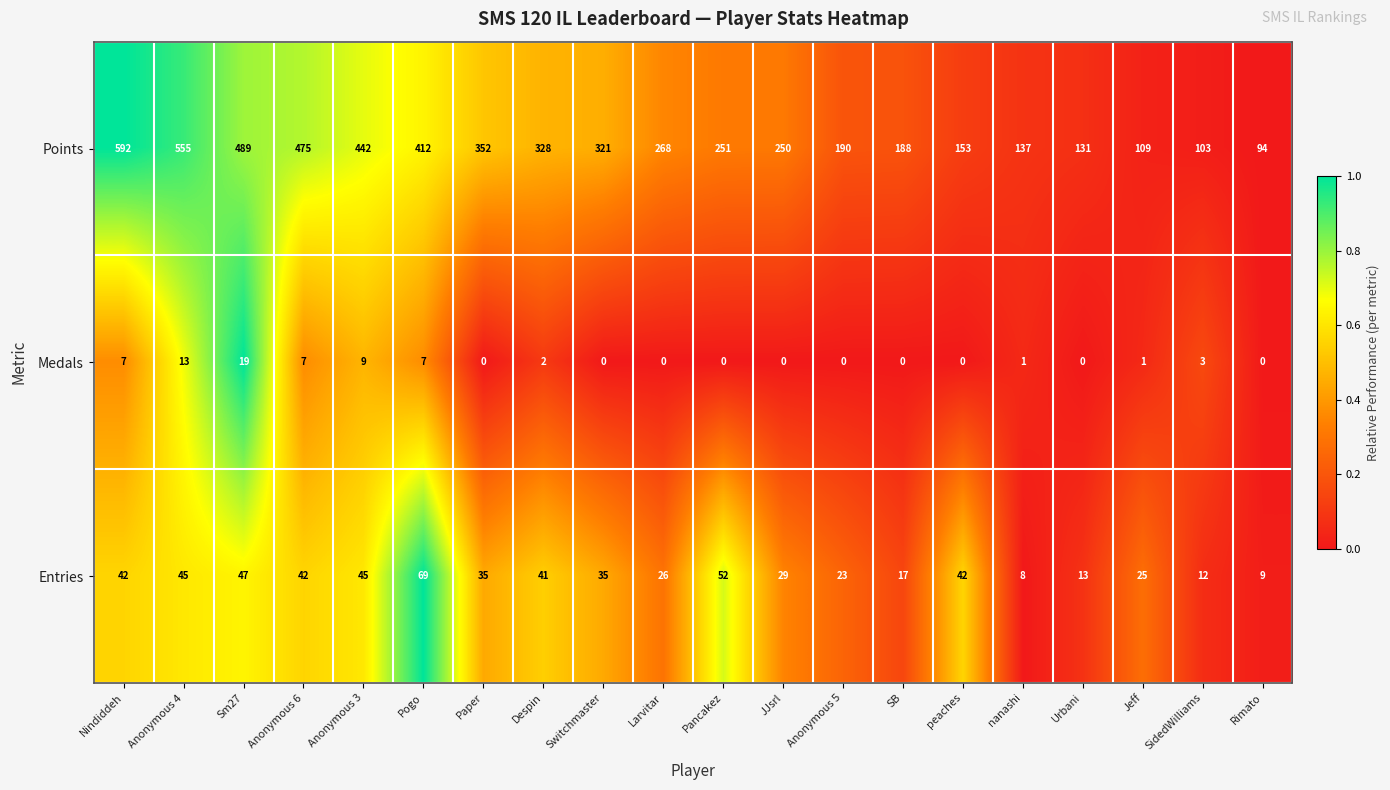

What is the difference between the maximum and second lowest values in the Points series?

489